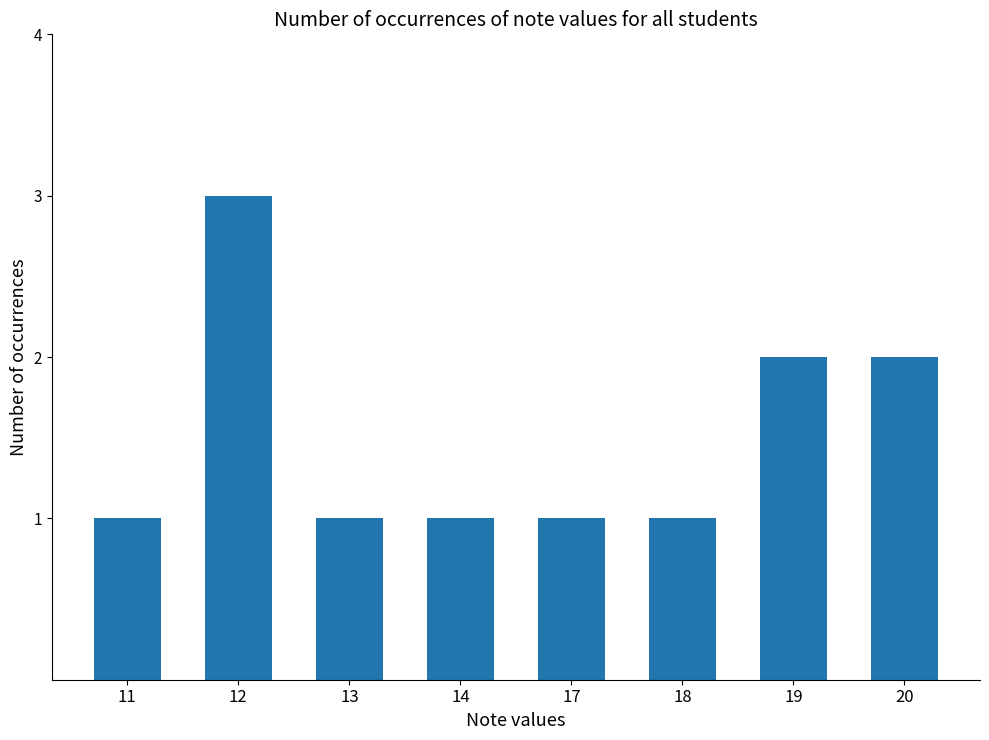

How many values are between 1 and 2?

7